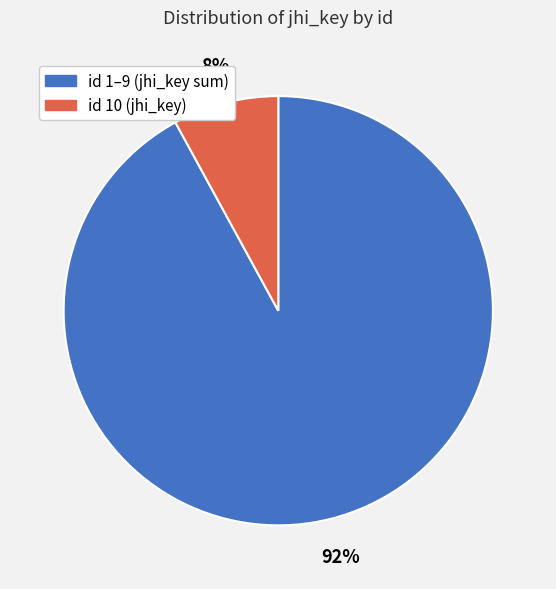

Does any single category account for the majority?

Yes